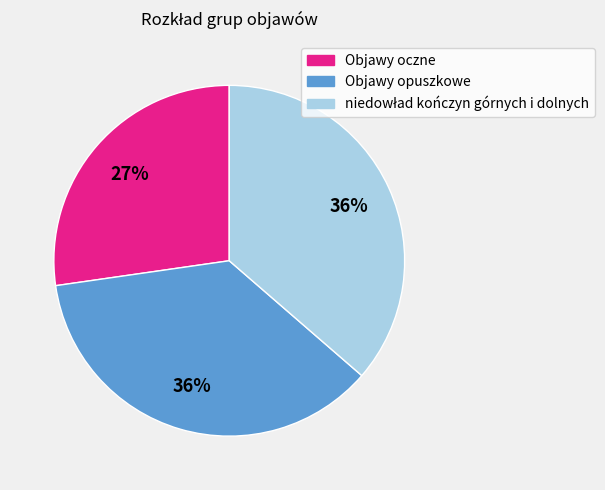

Does Objawy opuszkowe represent more than half of the total?

No